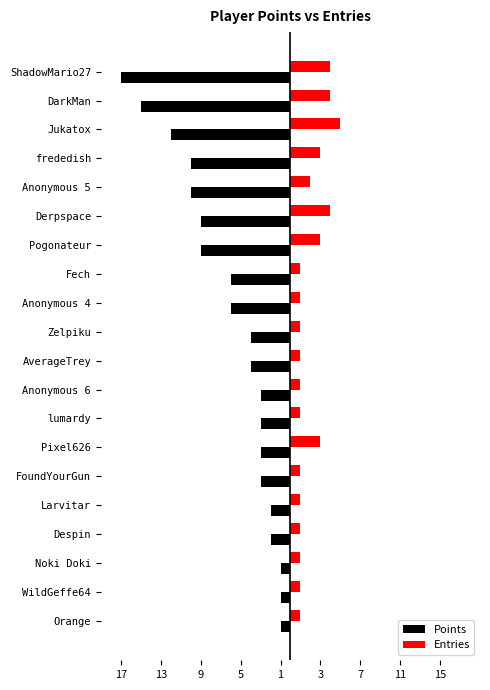

Rank the series by their average value, from highest to lowest.

Entries, Points